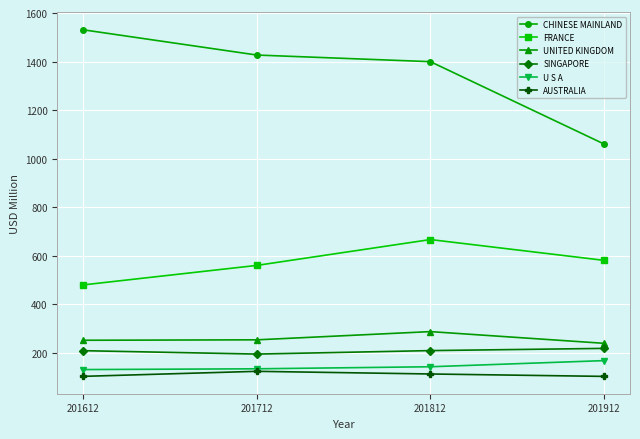

What is the highest value of the SINGAPORE series?

217.6